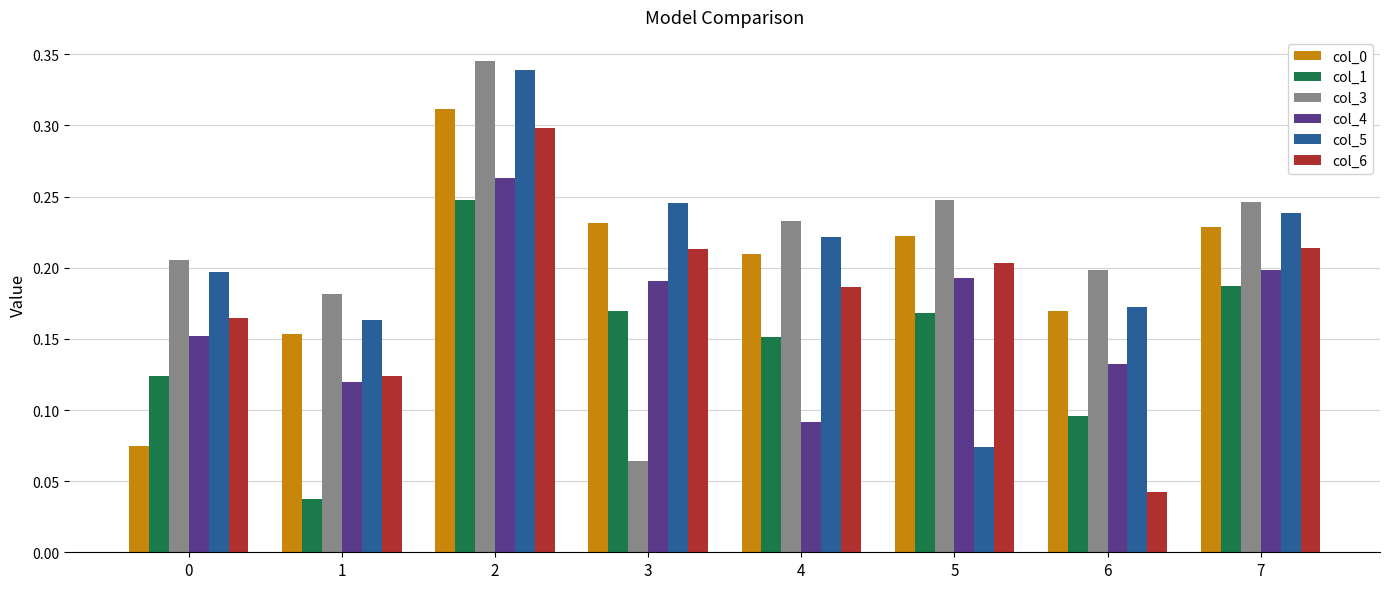

Which series has the widest spread of values?

col_3